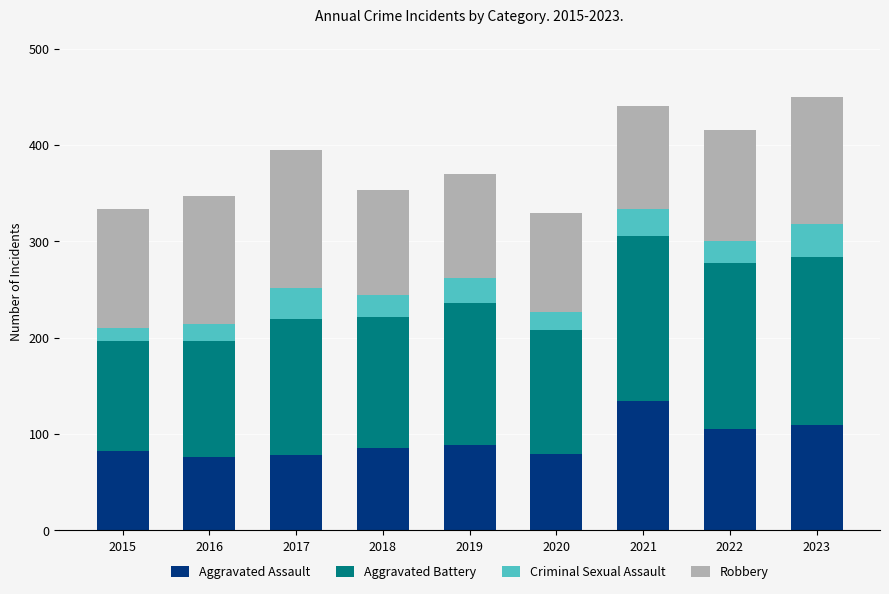

The Aggravated Assault series shows 46 at 2016. True or false?

False